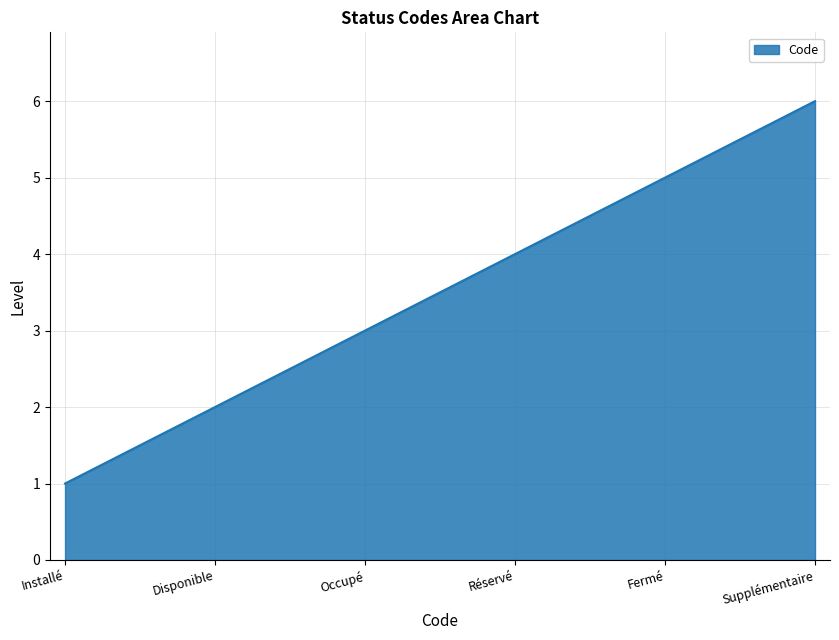

What is the difference between the values at Réservé and Supplémentaire?

2